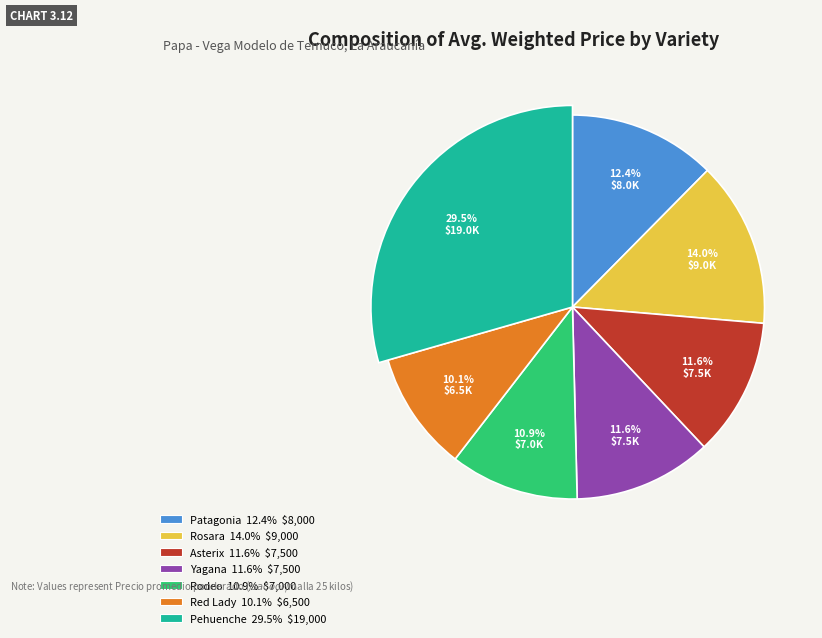

How many segments does this pie chart have?

7